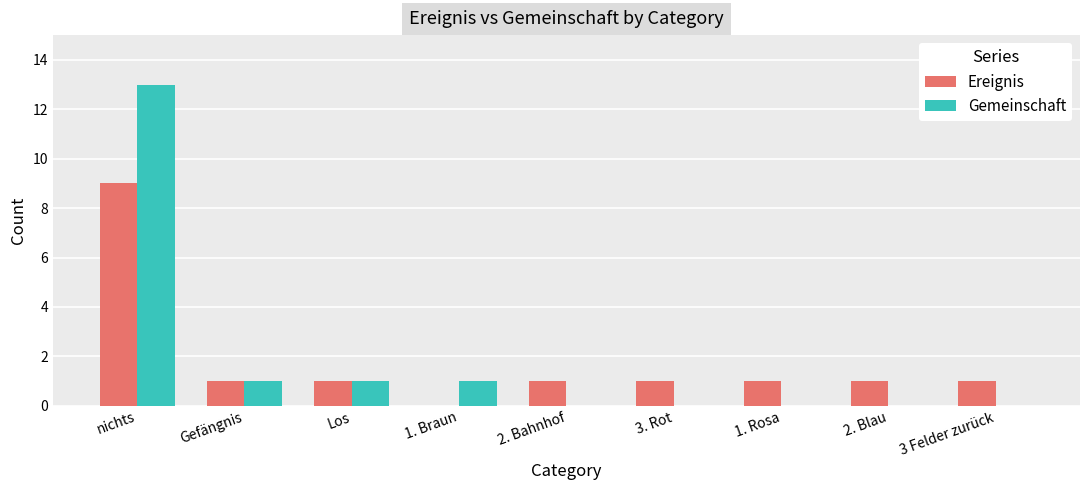

Reading right to left, transcribe all the data shown in this chart.

Ereignis: 1	1	1	1	1	0	1	1	9
Gemeinschaft: 0	0	0	0	0	1	1	1	13